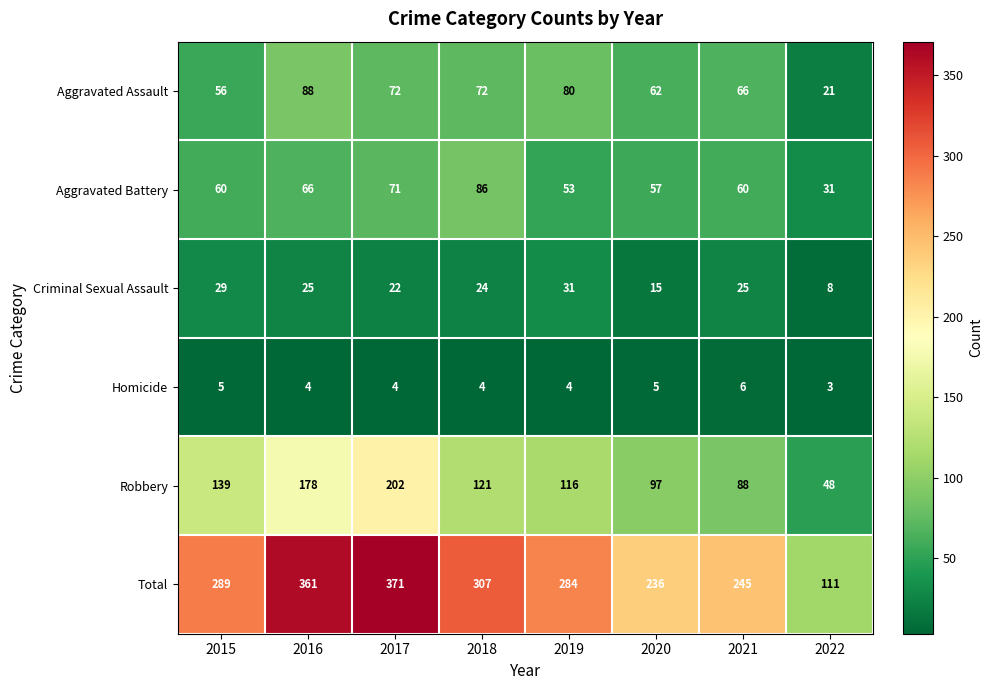

At which category is the sum across all series the highest?

2017